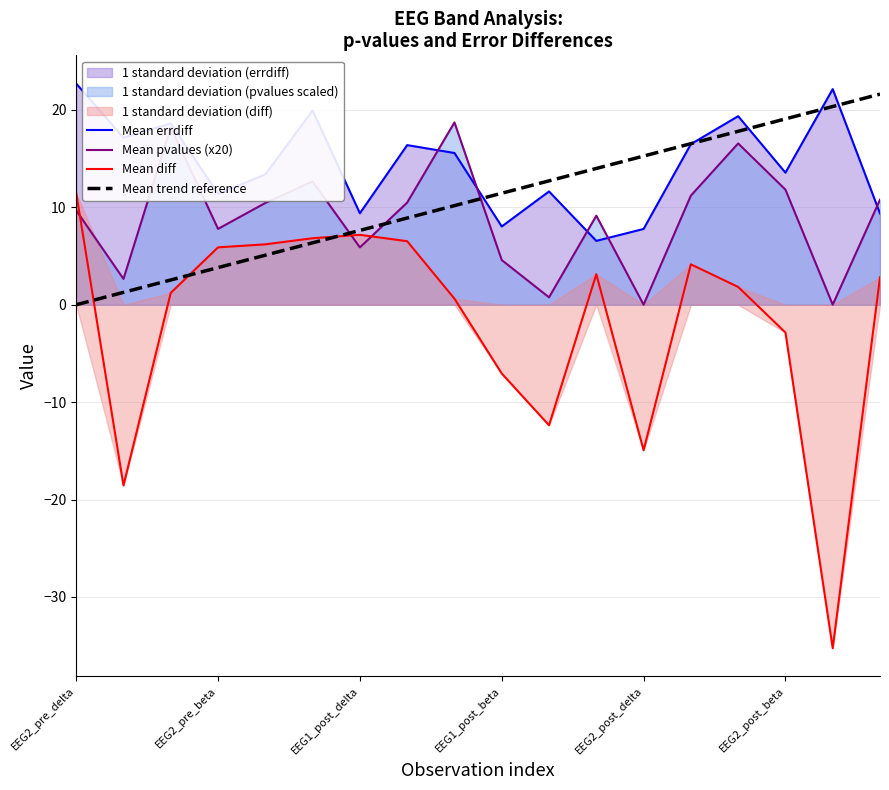

Which series has the largest range (max minus min)?

Mean diff